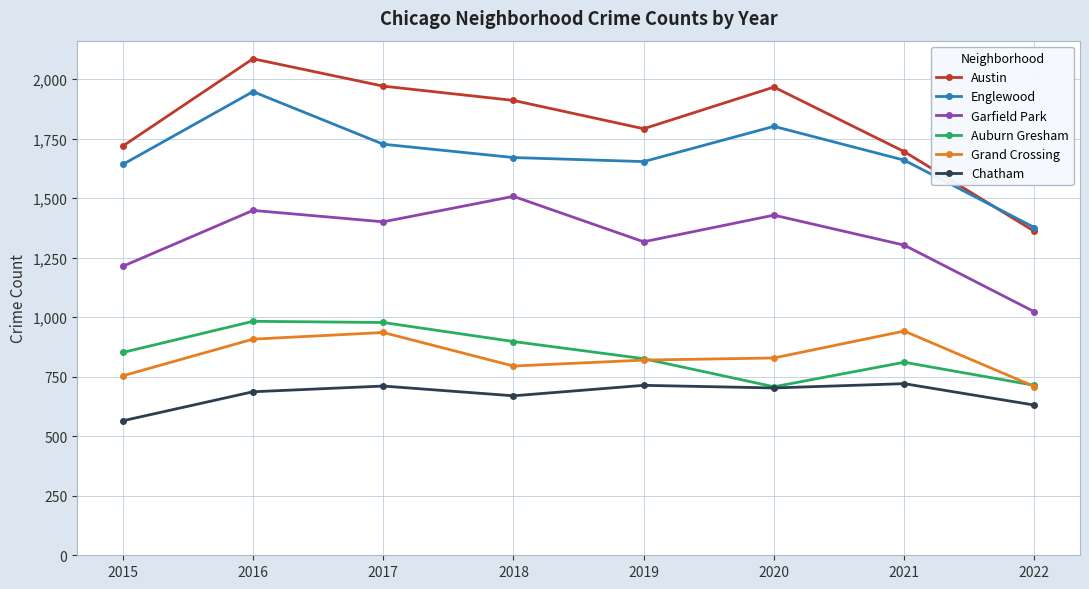

True or false: Austin and Grand Crossing cross at least once.

False